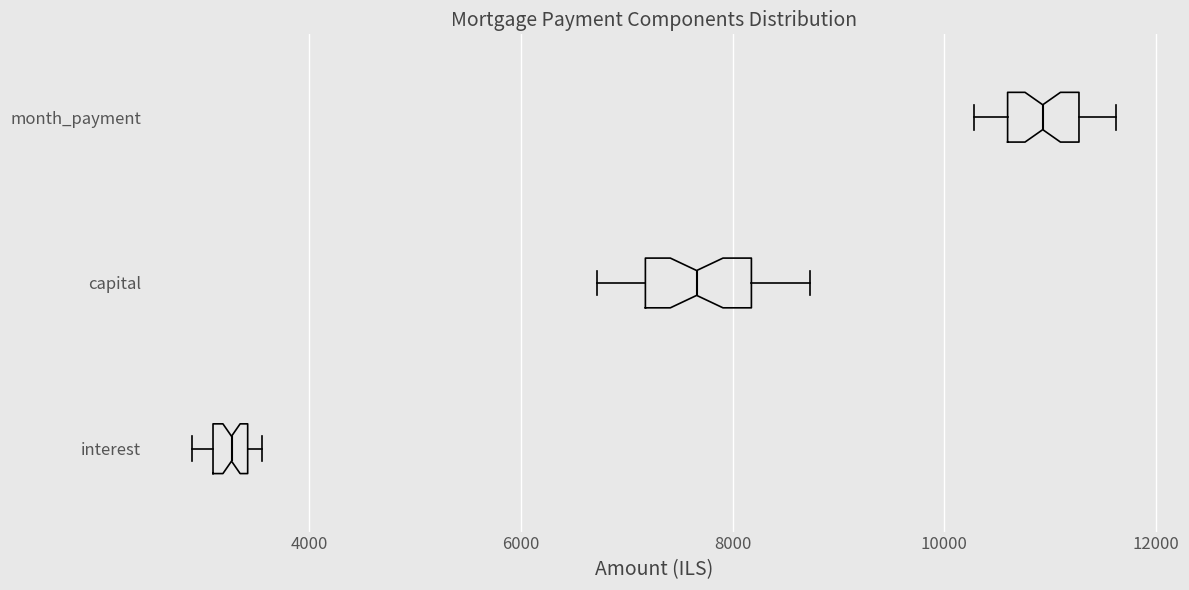

Reading bottom to top, transcribe this box plot: for each box, give where its median line is, the range the box spans, and where its two whiskers end, as read against the x-axis. The values are not printed on the chart, so give them approximately, as read against the axis.

interest: median 3200, box 3000 to 3400, whiskers 2800 to 3600
capital: median 7600, box 7200 to 8200, whiskers 6800 to 8800
month_payment: median 11000, box 10600 to 11200, whiskers 10200 to 11600